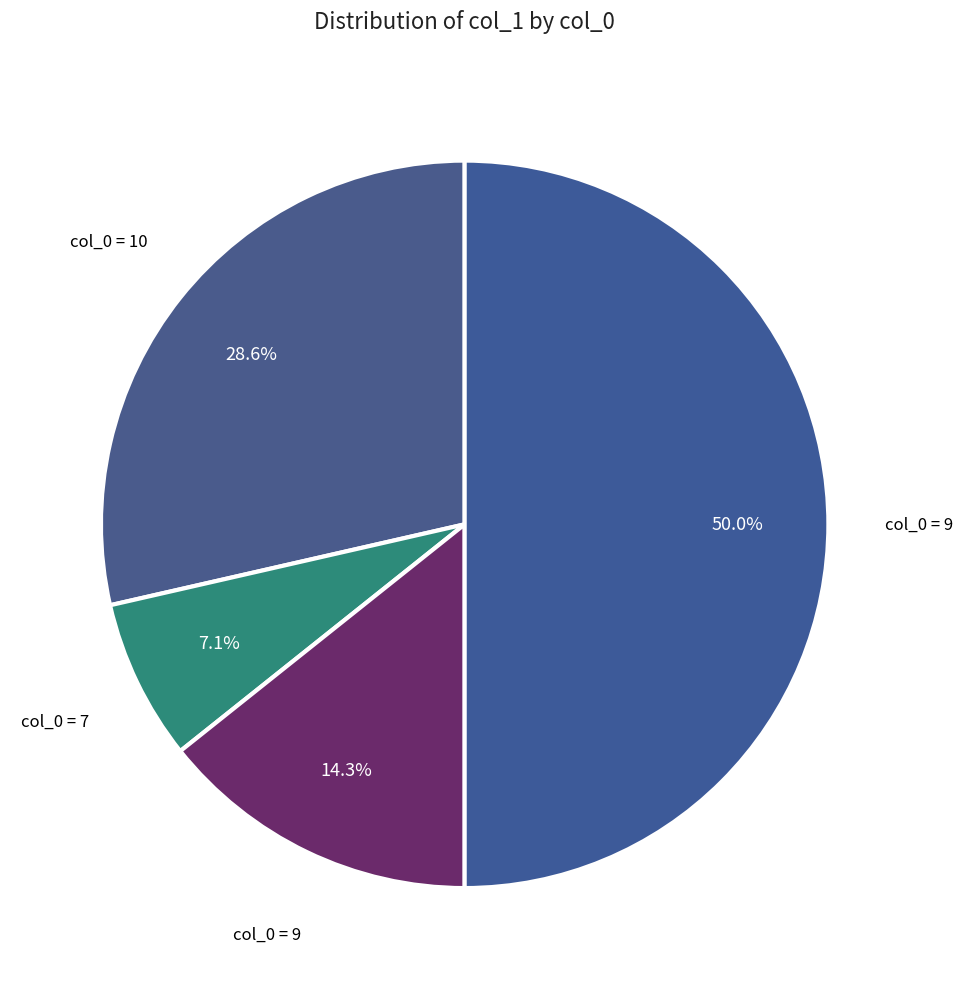

Rank the categories by value from lowest to highest.

7, 9, 10, 9